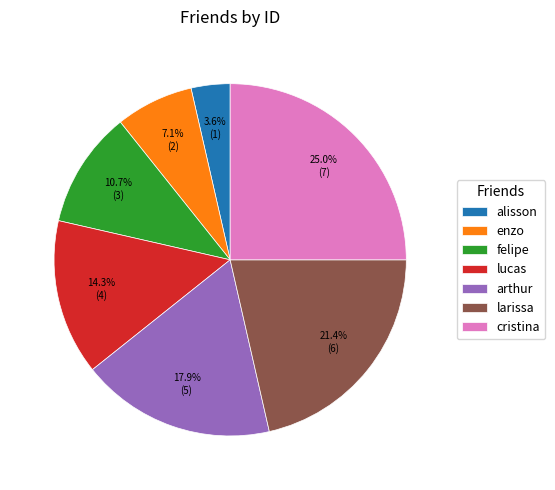

Rank the categories by value from highest to lowest.

cristina, larissa, arthur, lucas, felipe, enzo, alisson